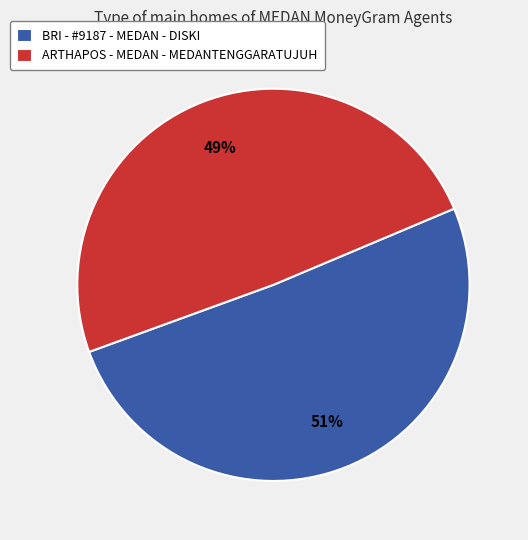

Is it true that BRI - #9187 - MEDAN - DISKI is 61% of the pie?

False